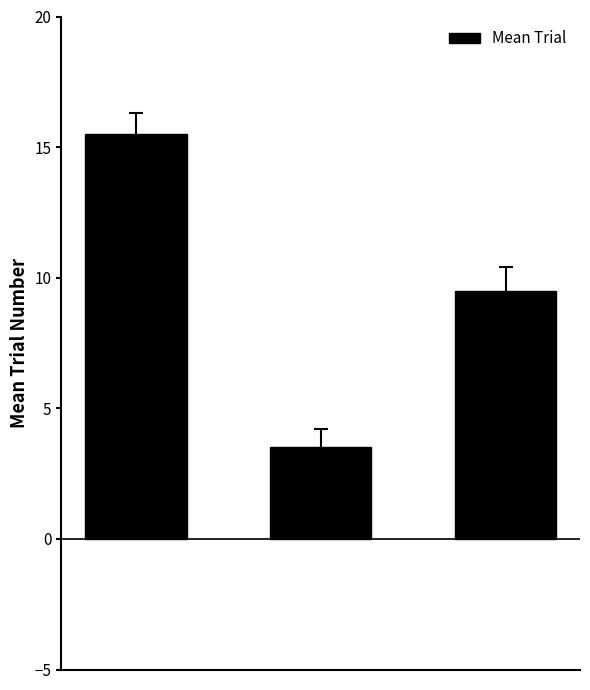

Does the chart contain any negative values?

No